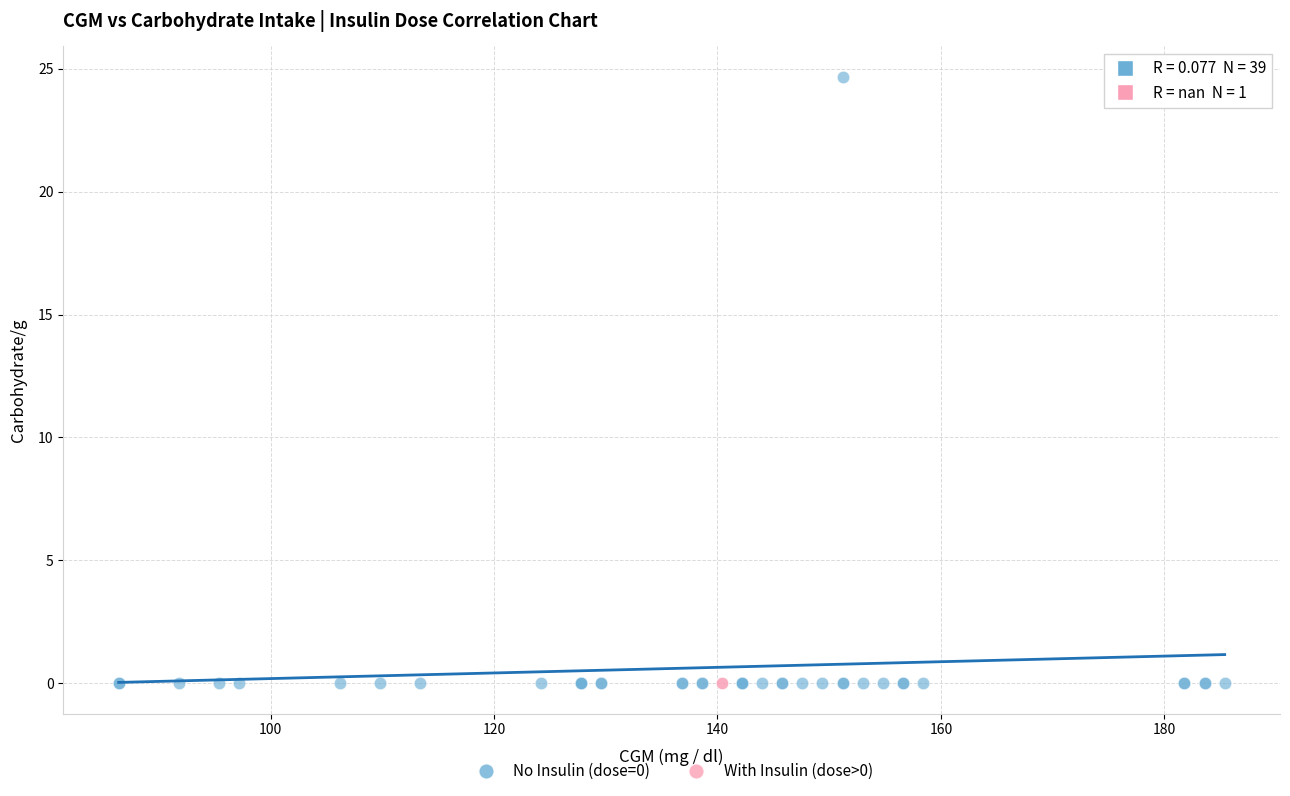

What are all the series names shown in the legend?

No Insulin (dose=0), With Insulin (dose>0)